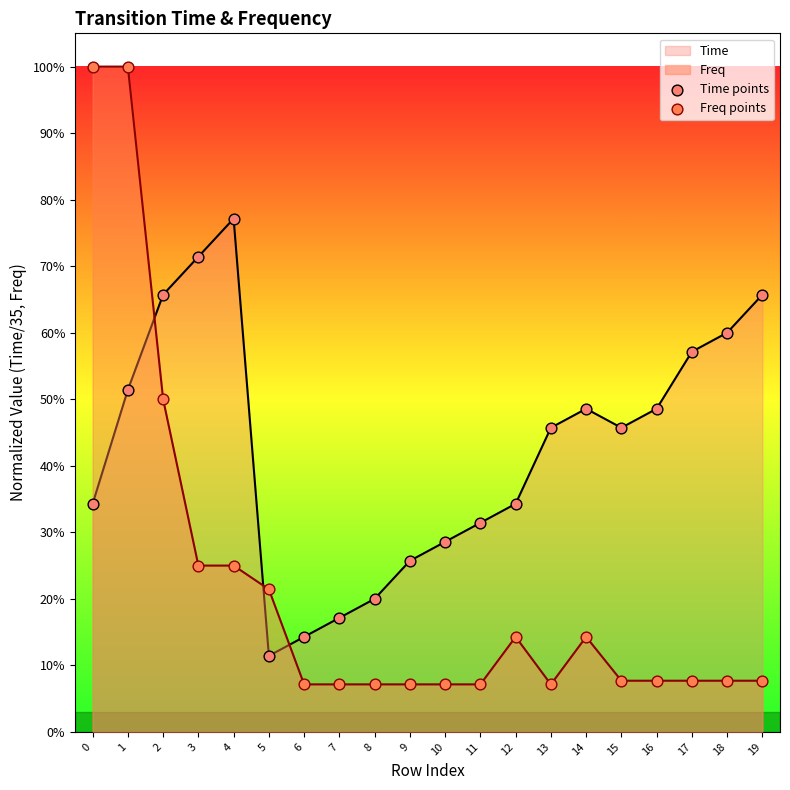

Which series has the largest total across all categories?

Time